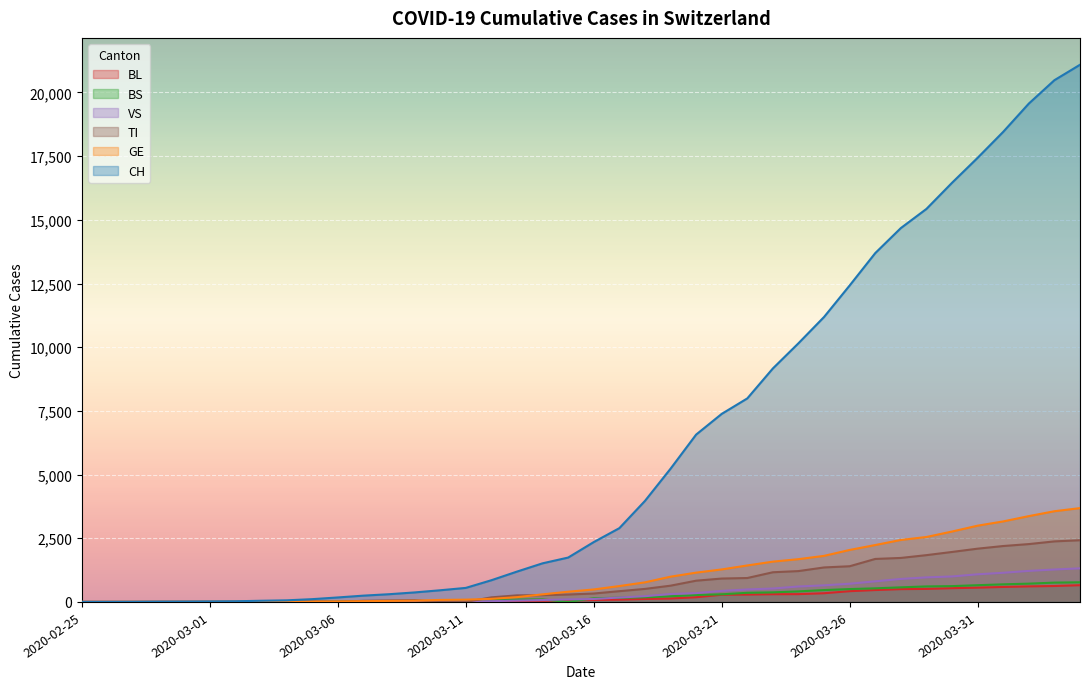

The VS series shows 1145 at 2020-04-01. True or false?

True